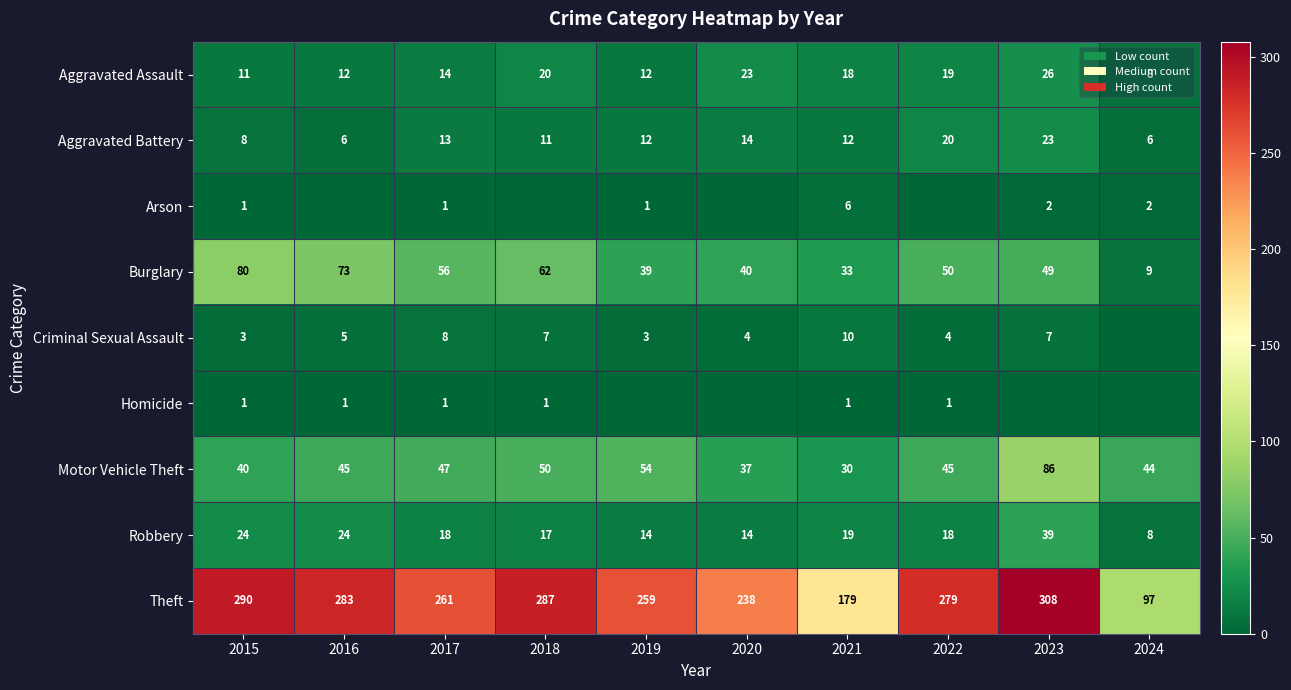

Which has a higher value, 2024 or 2021?

2021